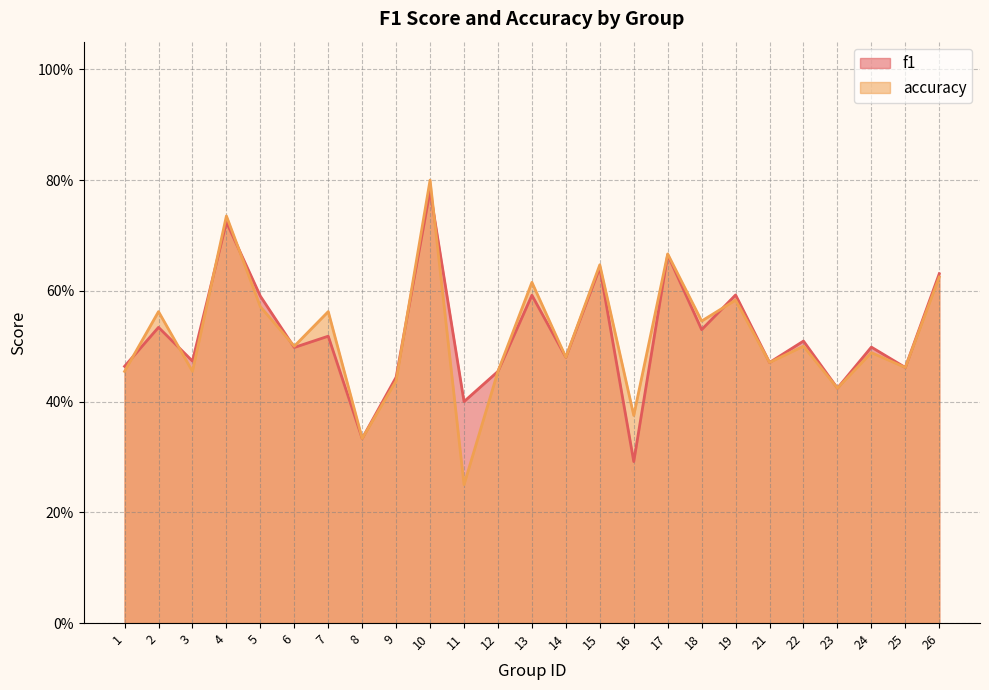

How many times do f1 and accuracy cross each other?

8